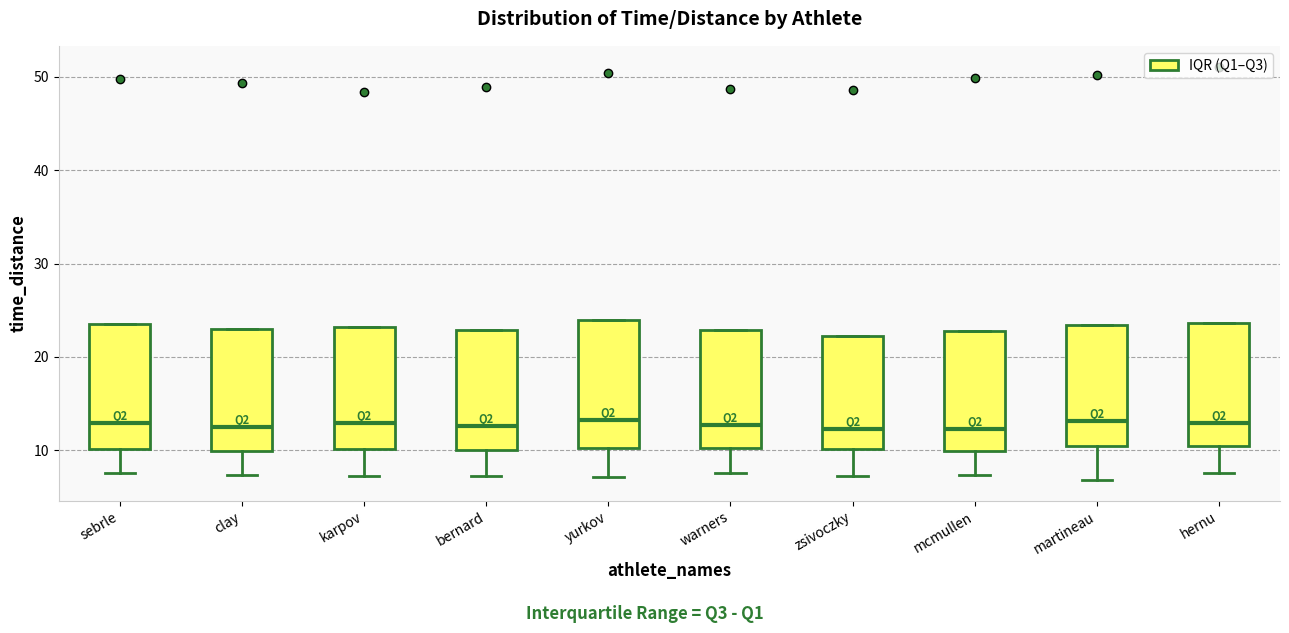

Where does the median line of the box for clay sit on the y-axis? The values are not printed on the chart, so give them approximately, as read against the axis.

13